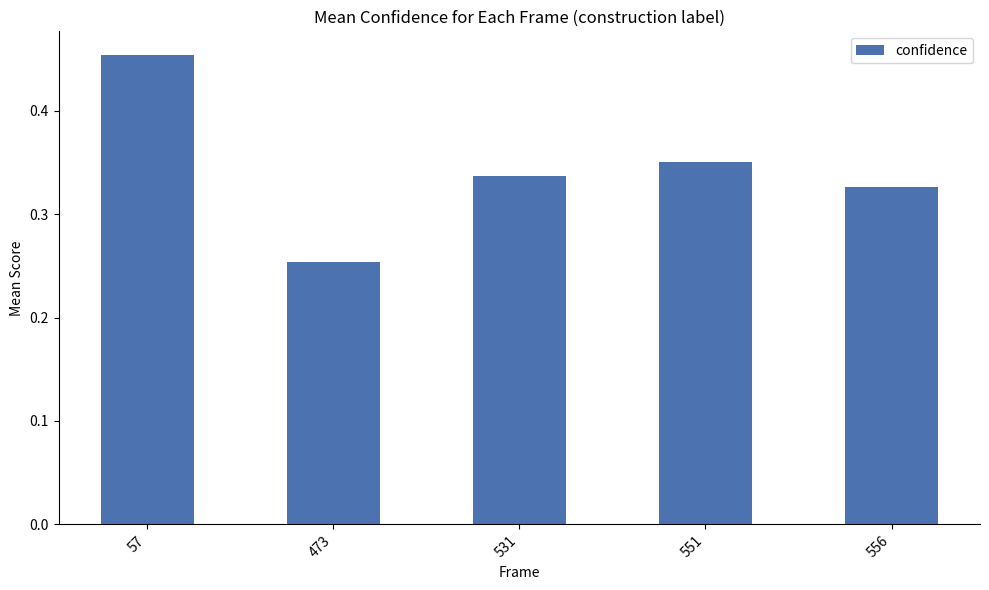

What is the change in value from 57 to 531?

-0.1